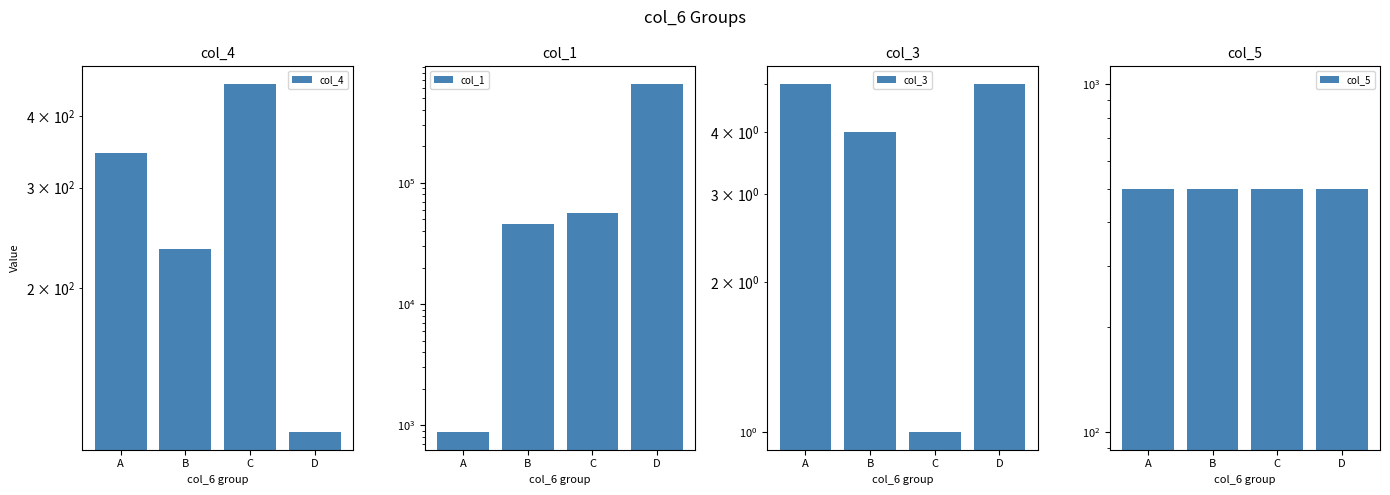

The value of col_3 at A is 5. True or false?

True